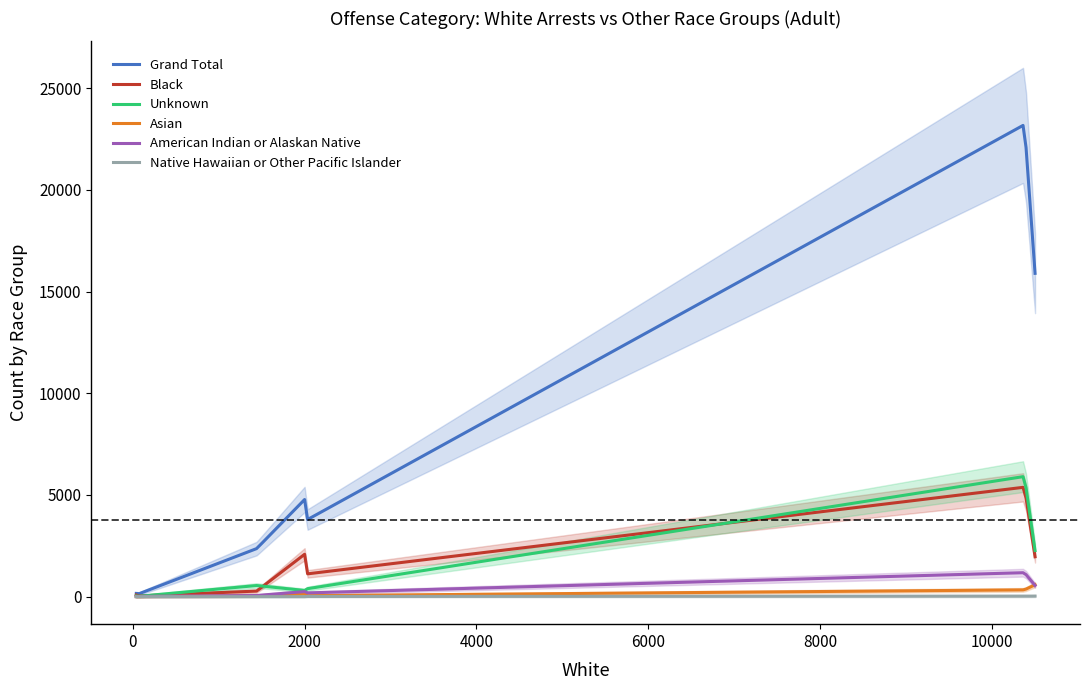

Does the chart display data point markers on the line(s)?

No